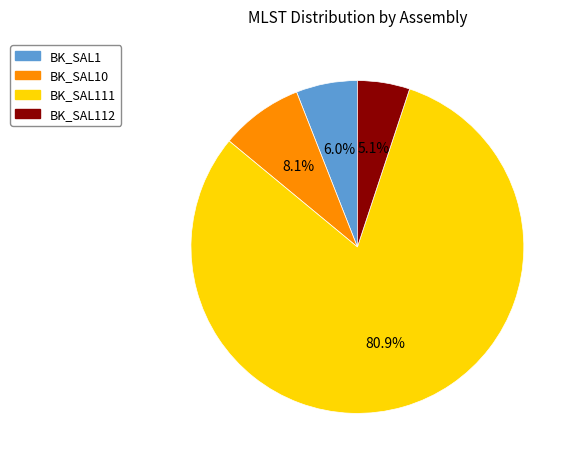

How much of the chart is everything except BK_SAL1?

94.0%